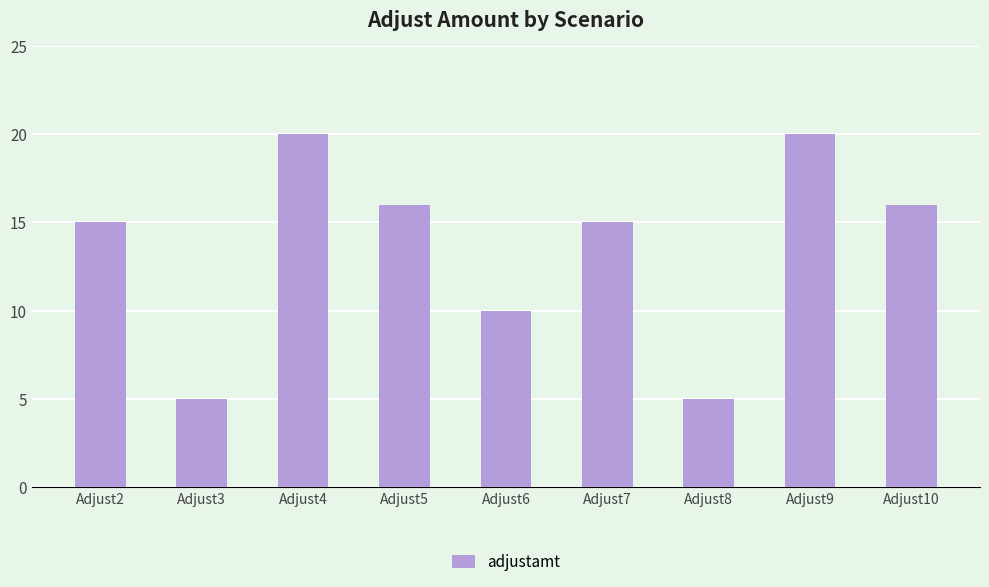

What is the greatest value displayed?

20